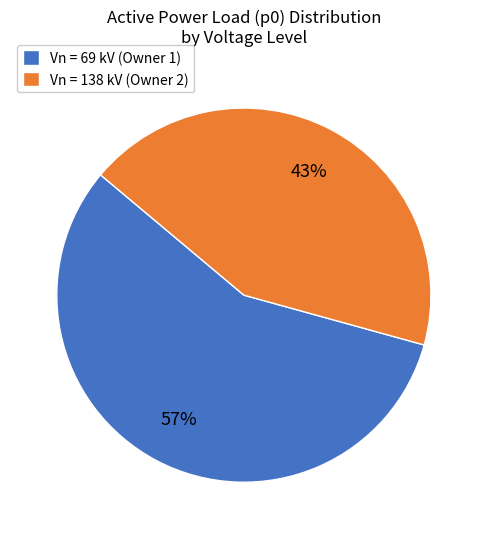

What percentage is the Vn = 138 kV (Owner 2) slice, to the nearest percent?

43%